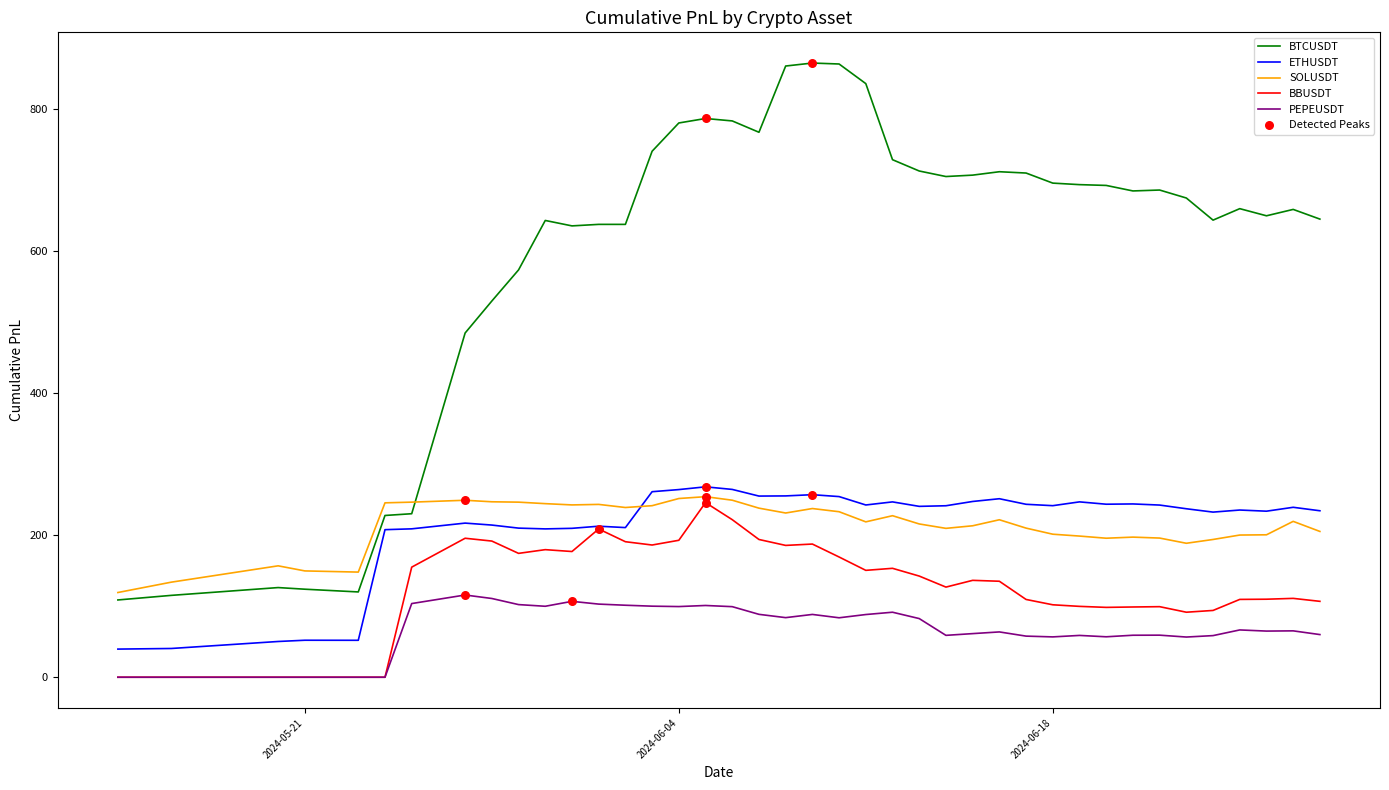

Which series has the largest total across all categories?

BTCUSDT